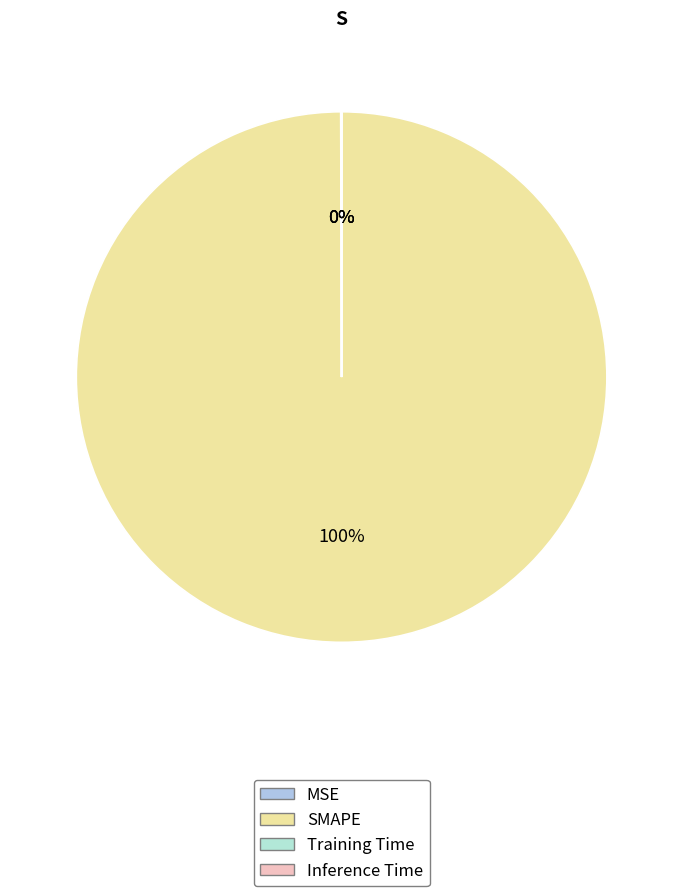

Does any single category account for the majority?

Yes